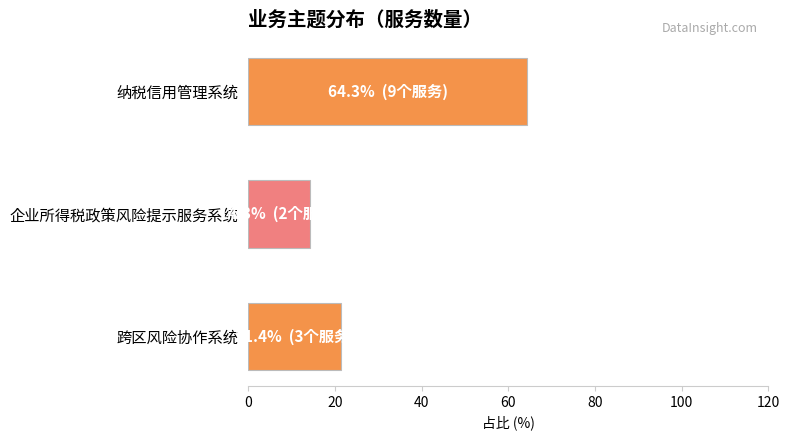

Reading bottom to top, what are all the values shown in this chart?

21.4	14.3	64.3